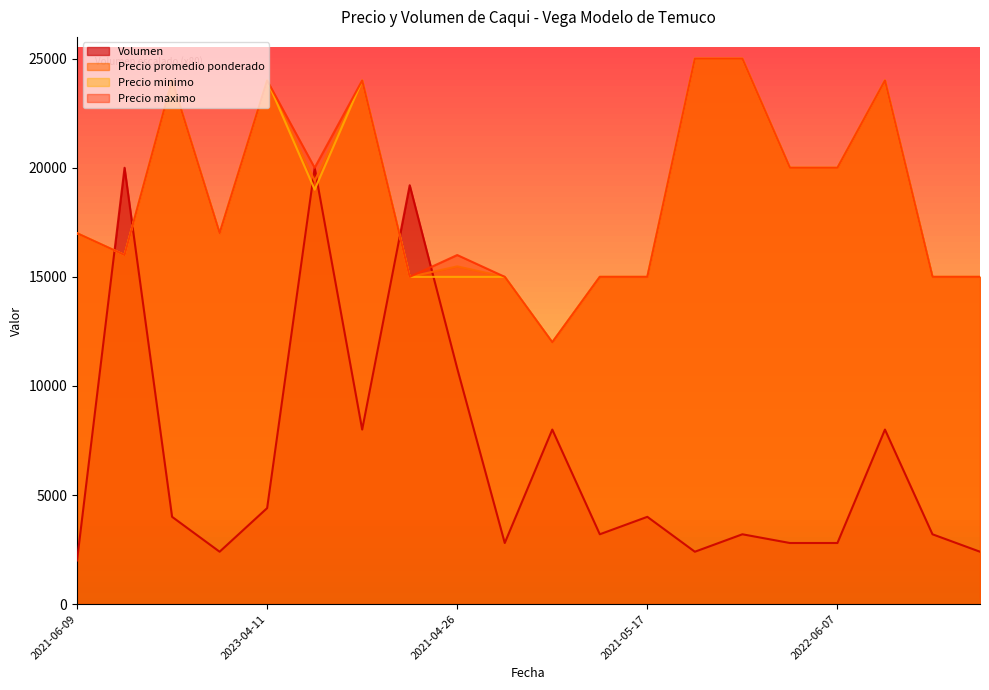

What is the highest value of the Precio minimo series?

25000